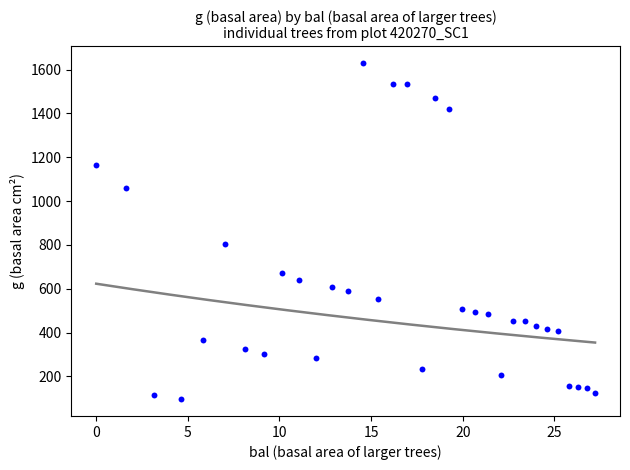

What Y value in the scatter plot is closest to 862?

801.7